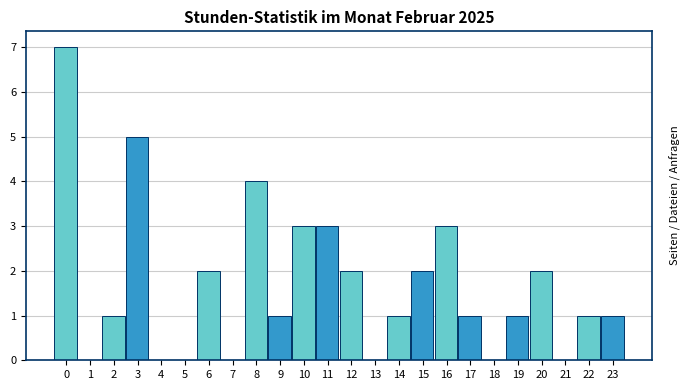

Reading right to left, extract all data points from this chart.

23=1	22=1	21=0	20=2	19=1	18=0	17=1	16=3	15=2	14=1	13=0	12=2	11=3	10=3	9=1	8=4	7=0	6=2	5=0	4=0	3=5	2=1	1=0	0=7